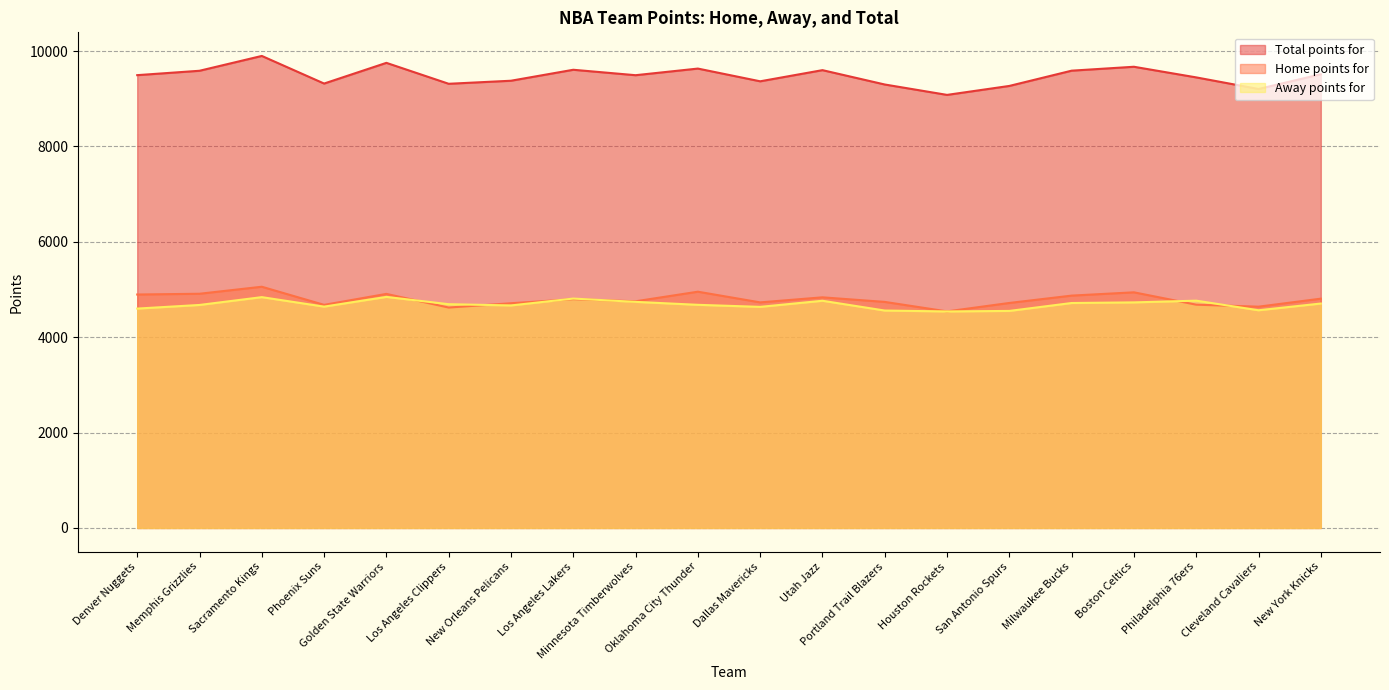

What is the average value of the Home points for series?

4790